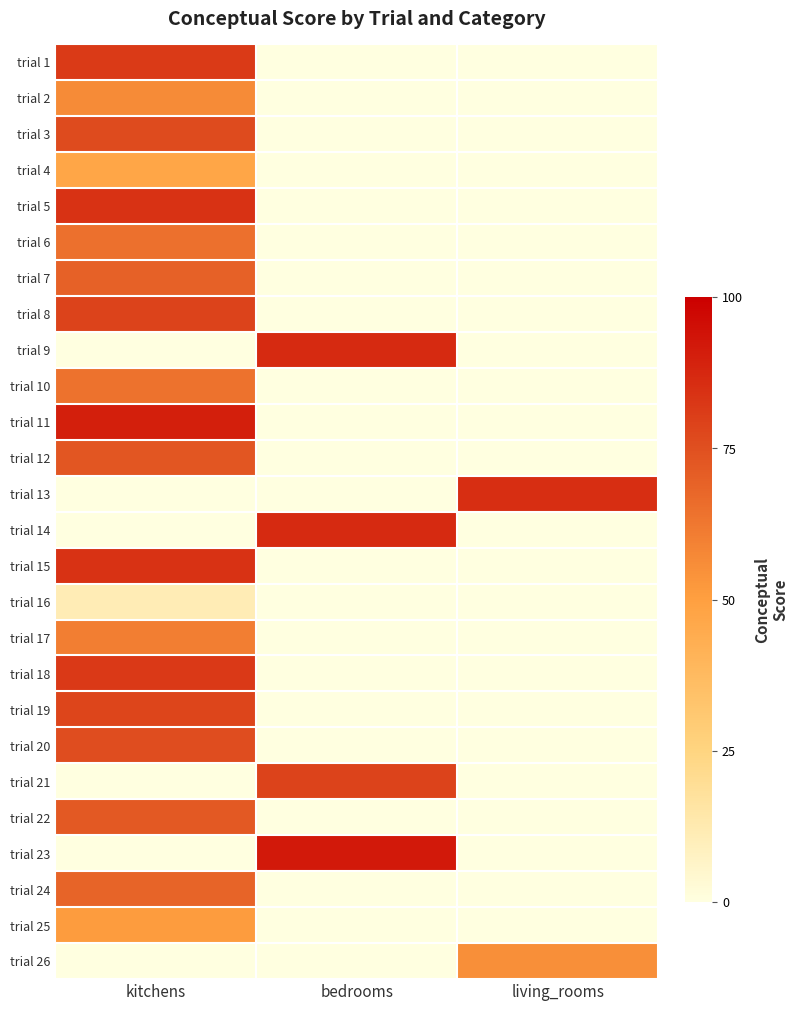

What is the smallest value displayed?

11.0